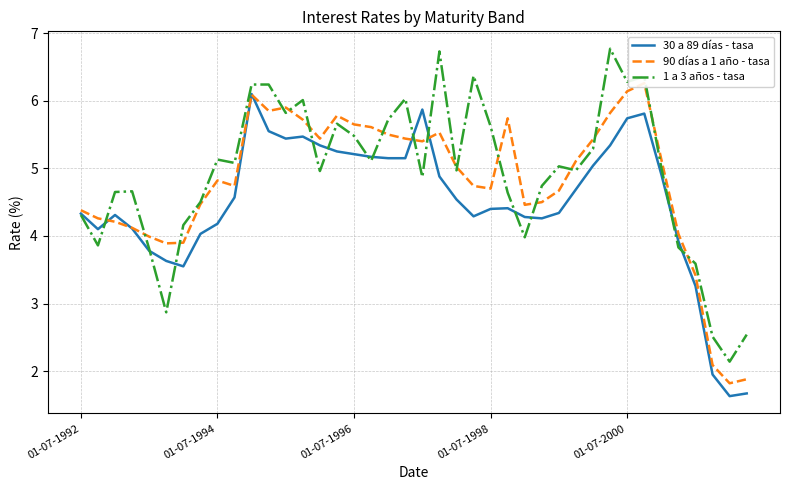

True or false: 1 a 3 años - tasa has a value of 10.3 at 01-07-2000.

False